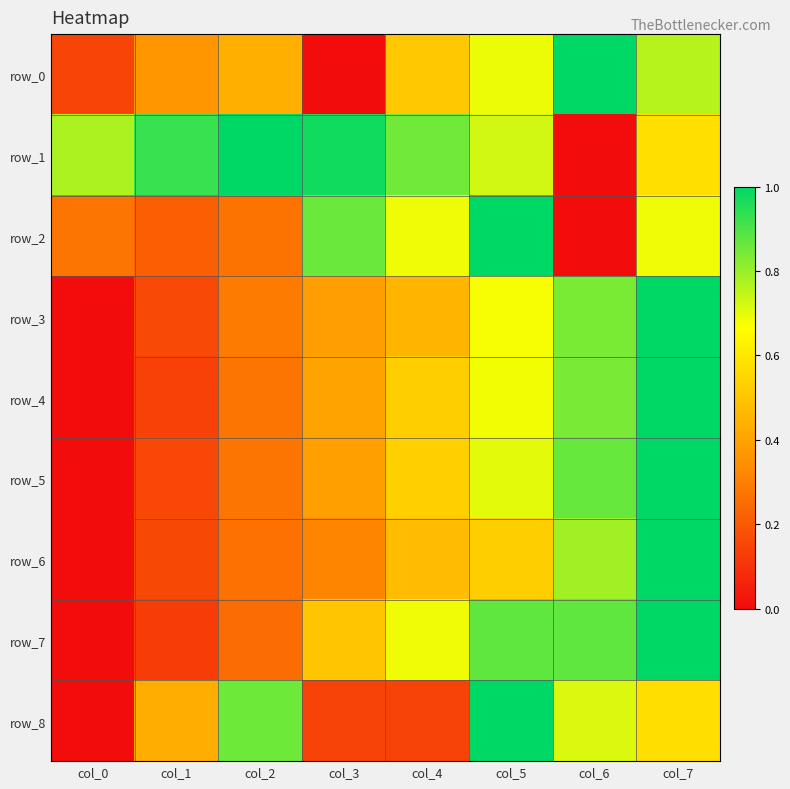

What is the difference between the maximum and minimum values in the row_4 series?

1.0